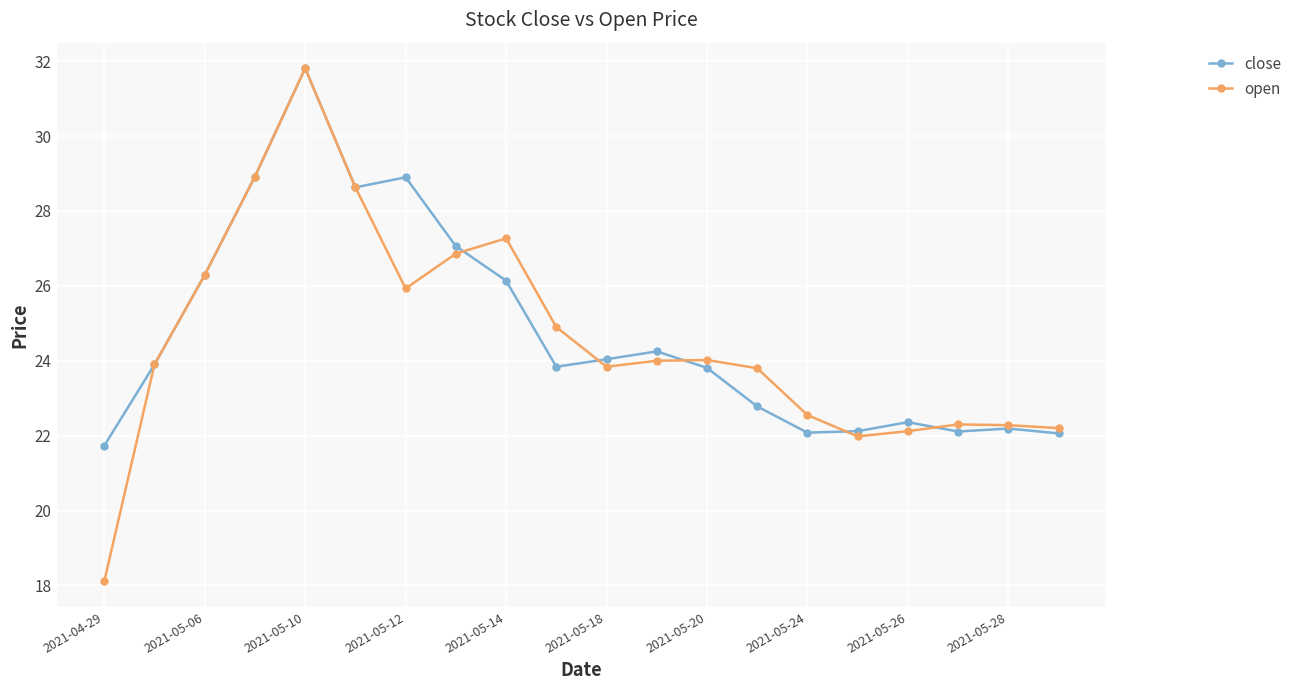

Which series has the widest spread of values?

open